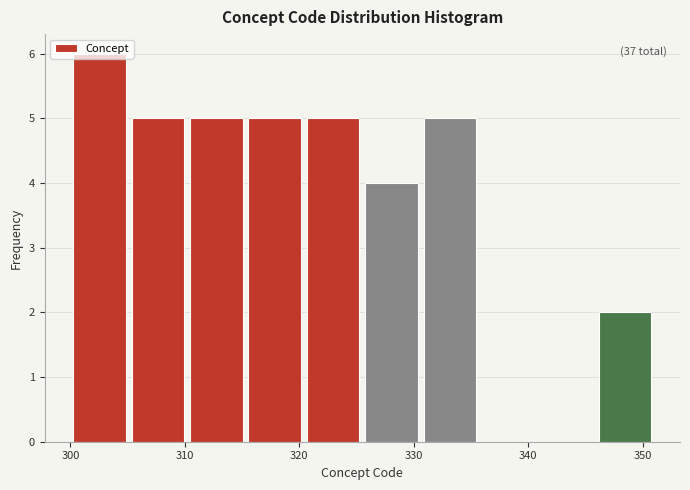

Over which range of the x-axis is the bar tallest?

300.0 to 305.1